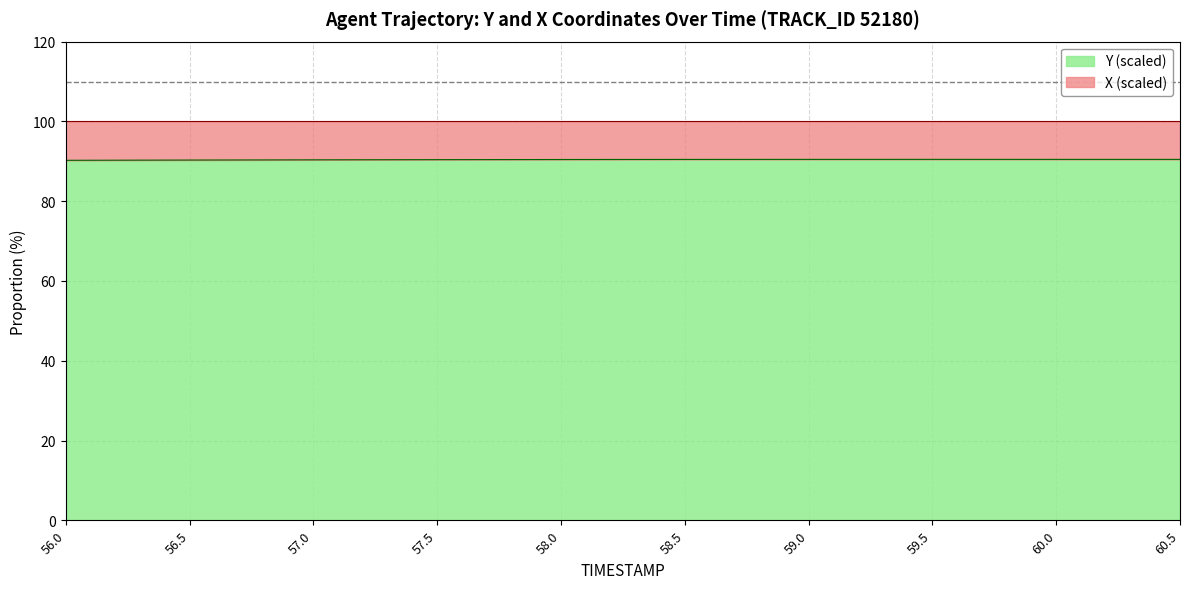

What is the average value?

90.4